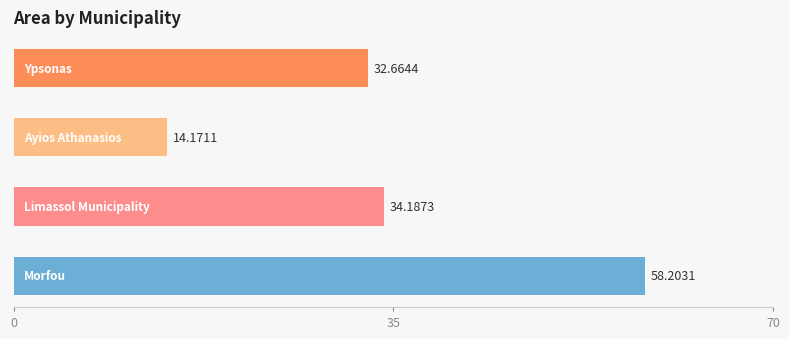

How many values exceed 34?

2